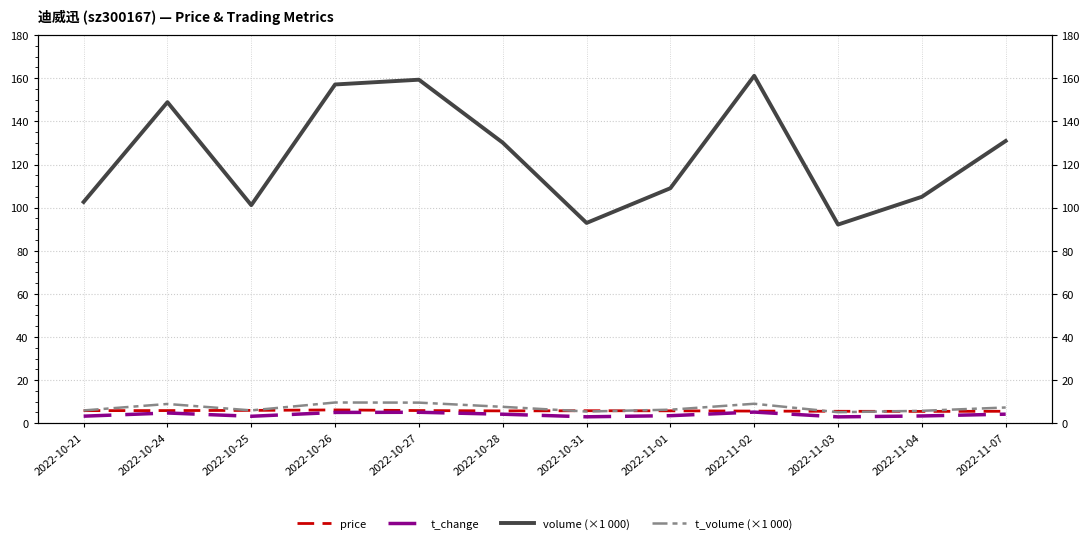

True or false: t_change and price cross at least once.

False